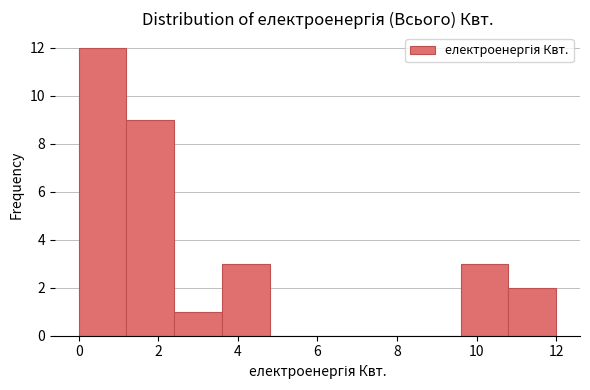

Reading left to right, transcribe this chart: for each bar, give the range it covers on the x-axis and its height. The values are not printed on the chart, so give them approximately, as read against the axis.

0.0 to 1.2: 12
1.2 to 2.4: 9
2.4 to 3.6: 1
3.6 to 4.8: 3
4.8 to 6.0: 0
6.0 to 7.2: 0
7.2 to 8.4: 0
8.4 to 9.6: 0
9.6 to 10.8: 3
10.8 to 12.0: 2